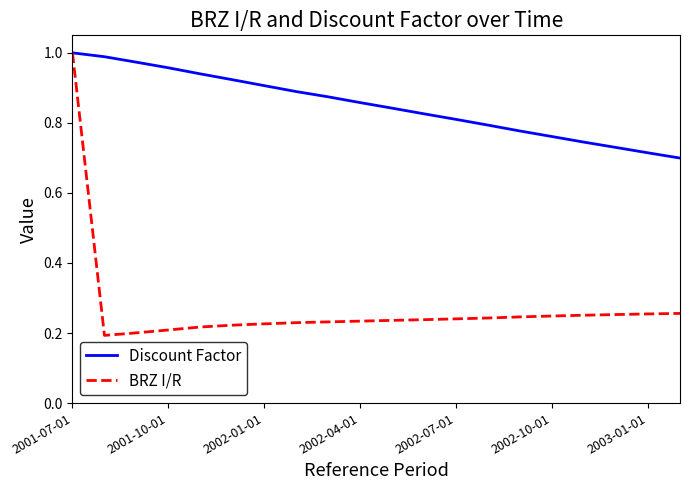

List the series in order of their overall mean, lowest first.

BRZ I/R, Discount Factor